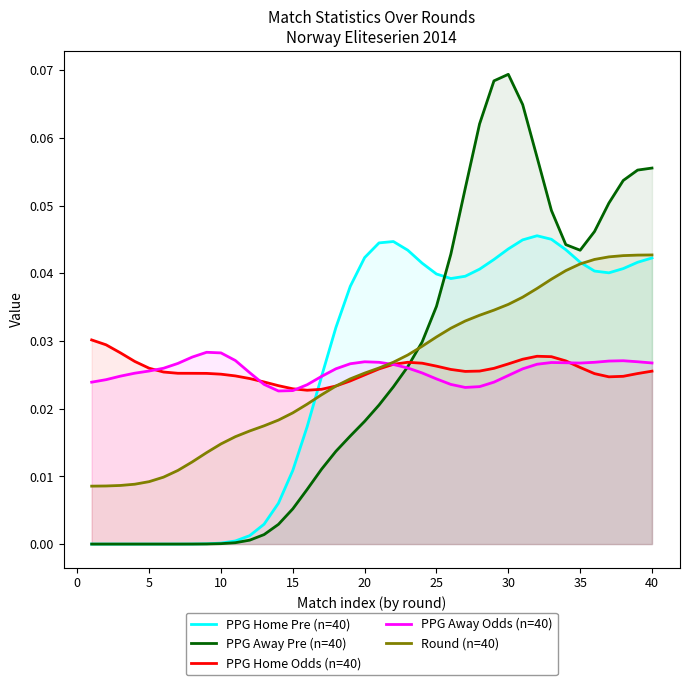

How many times do PPG Home Pre (n=40) and PPG Home Odds (n=40) cross each other?

1